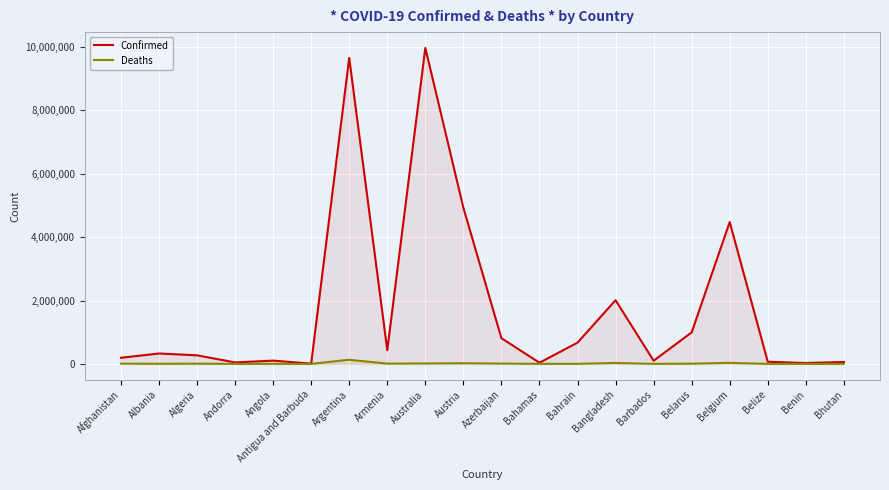

True or false: Confirmed has more than 1 interior local peaks.

True